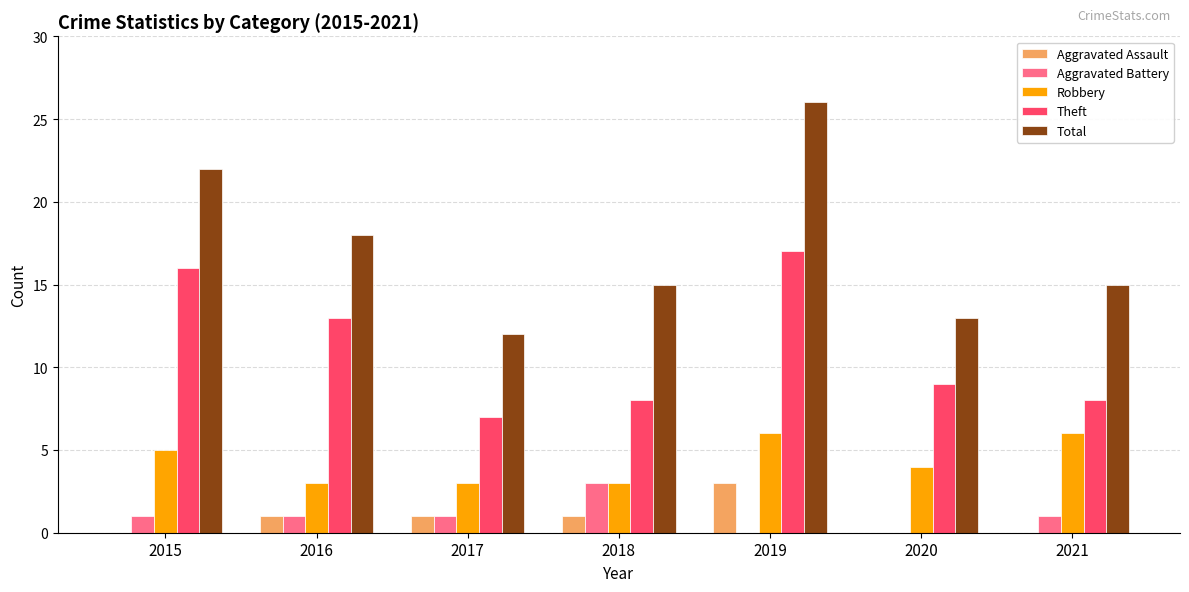

Where is Robbery nearest to the value 4?

2020